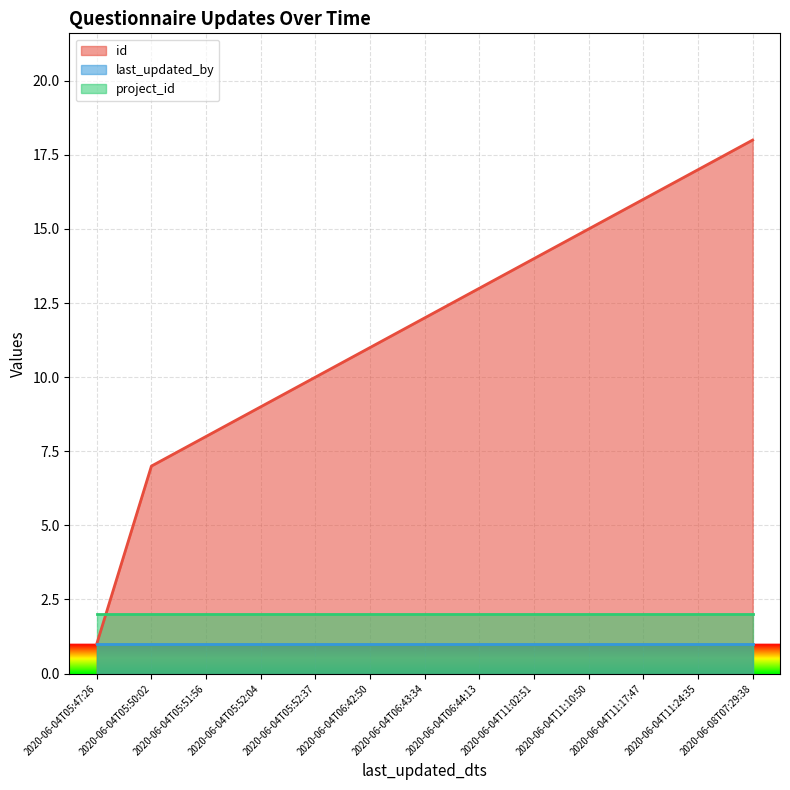

Does the chart have visible grid lines?

Yes